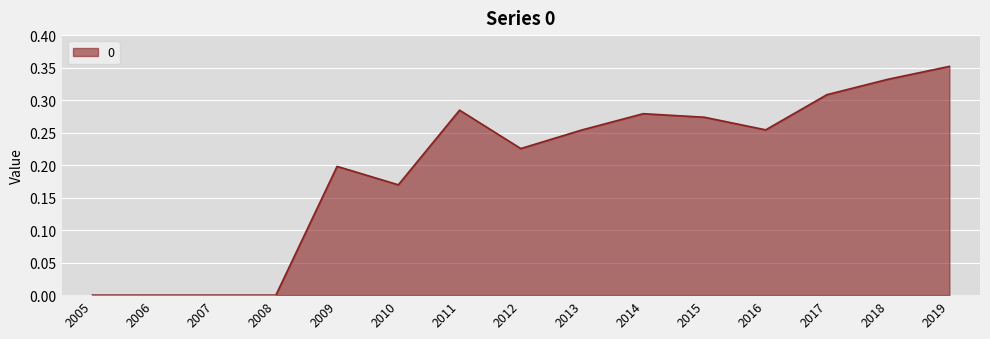

Which category has the highest value across all series?

2019